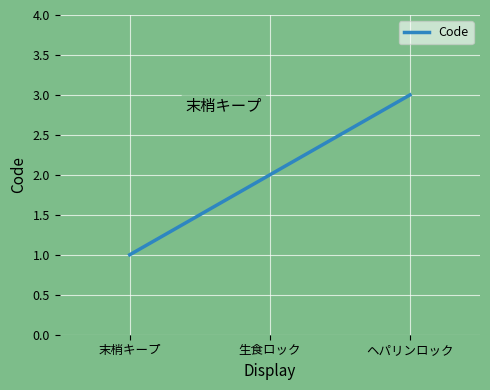

Where does the data first go above 2?

ヘパリンロック